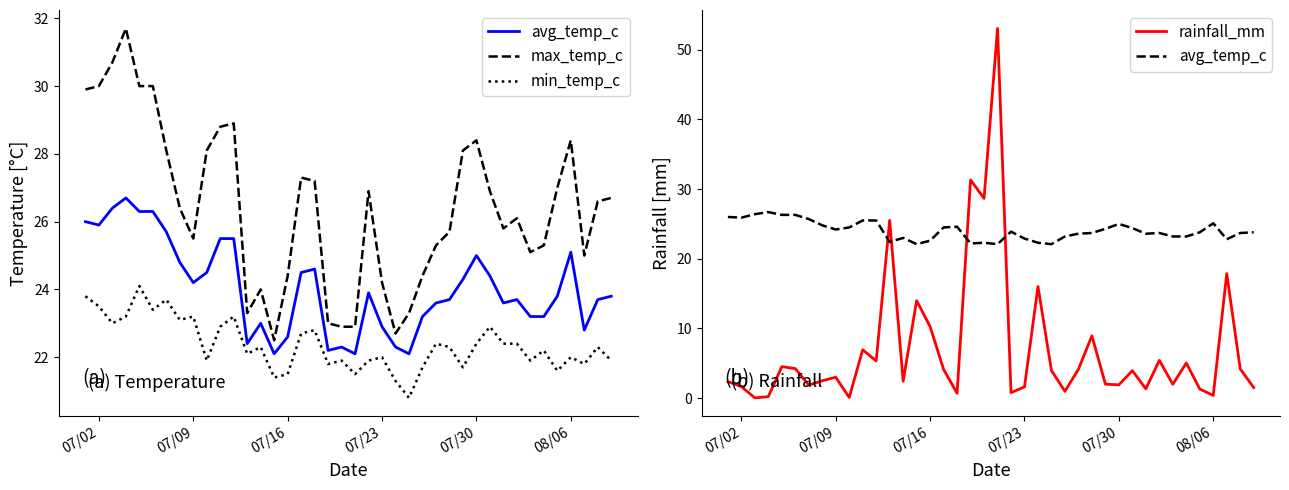

Is the value of avg_temp_c at 39 greater than the value of max_temp_c at 39?

No